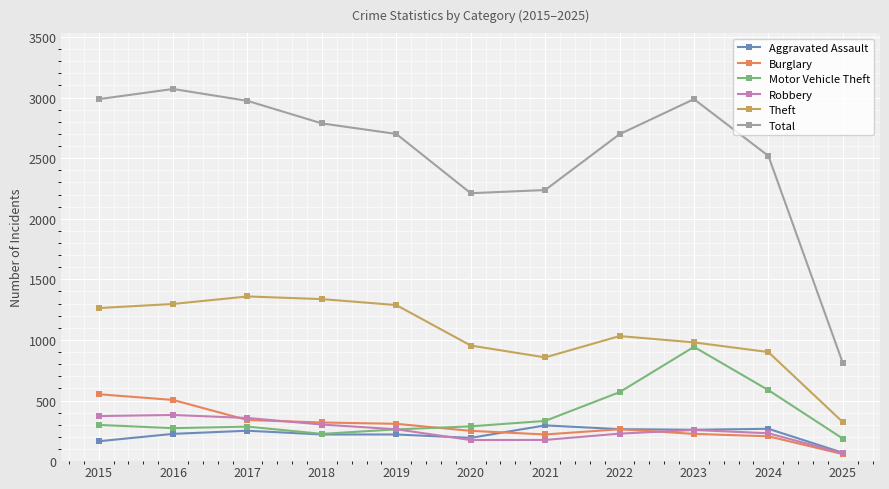

How many lines are shown in the chart?

6